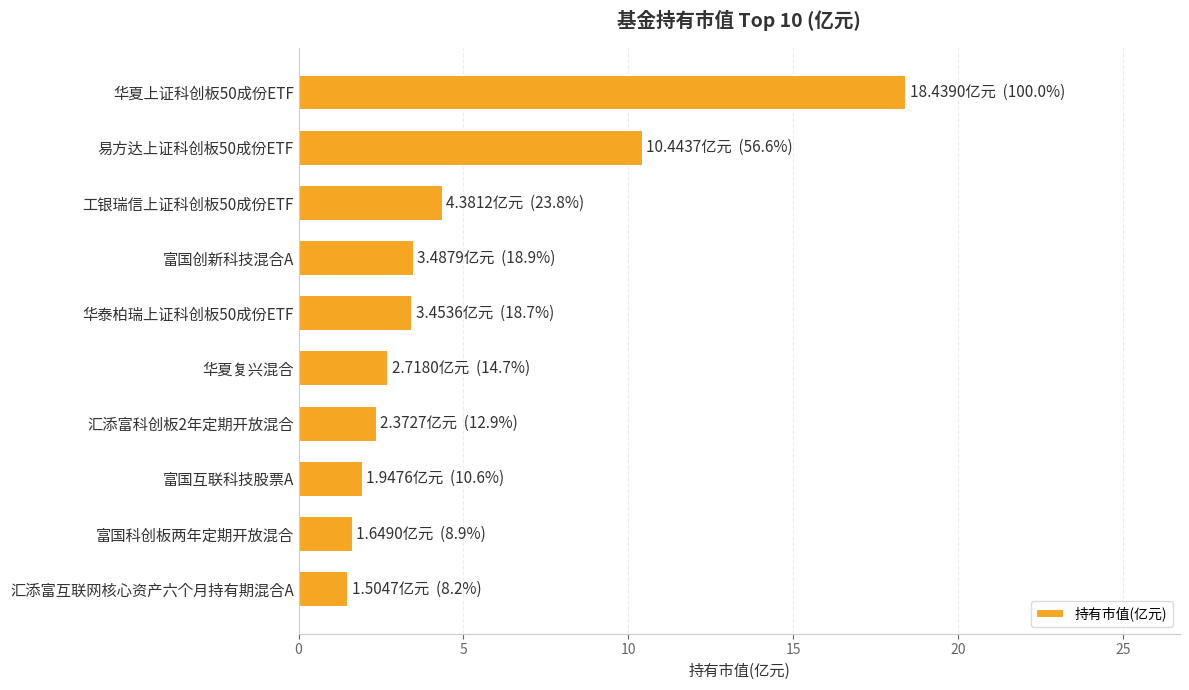

What is the ratio of the value at 华夏上证科创板50成份ETF to the value at 富国科创板两年定期开放混合?

11.2